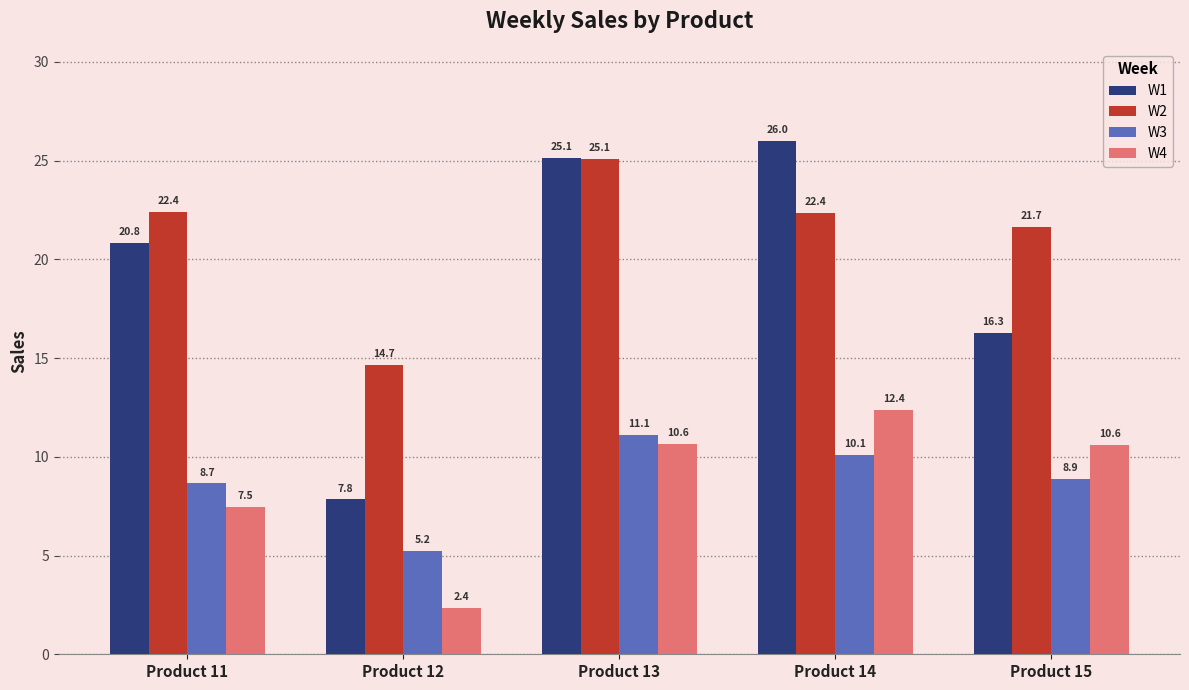

The value of W2 at Product 14 is 22.4. True or false?

True